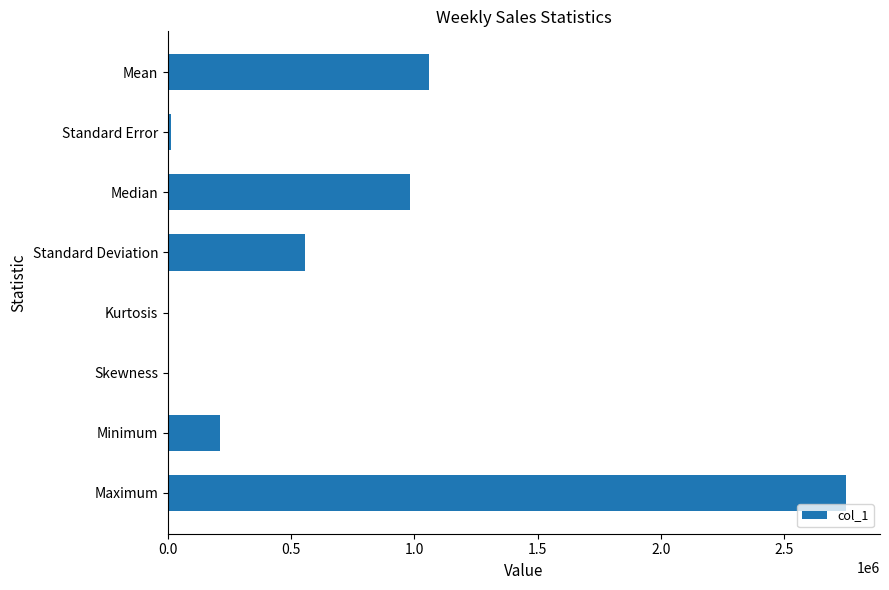

Between Standard Deviation and Maximum, which is larger?

Maximum